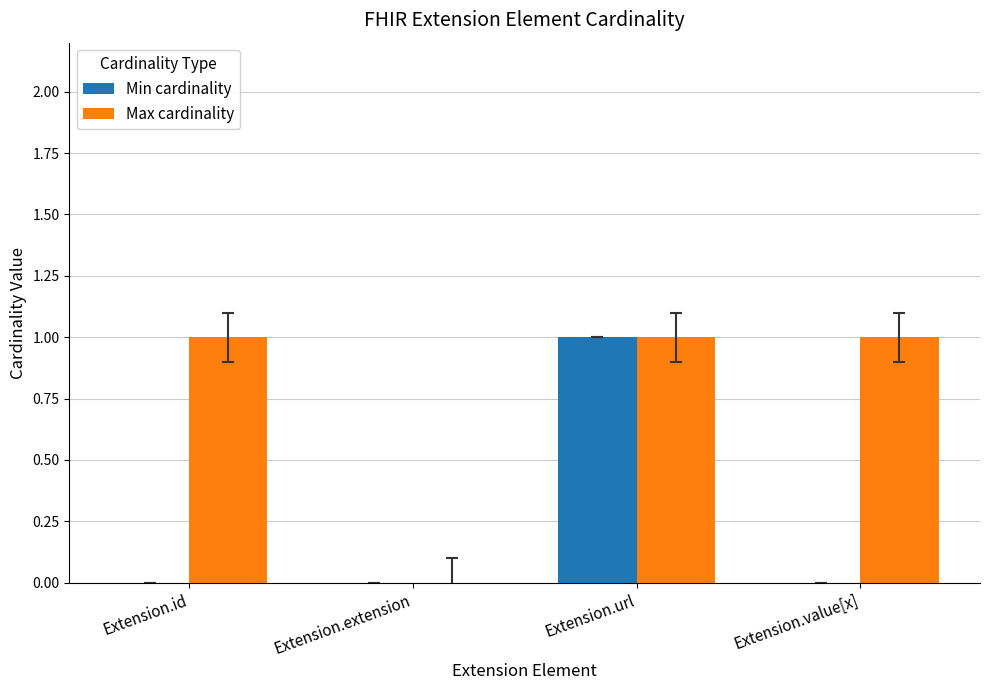

The Max cardinality series shows 1 at Extension.value[x]. True or false?

True